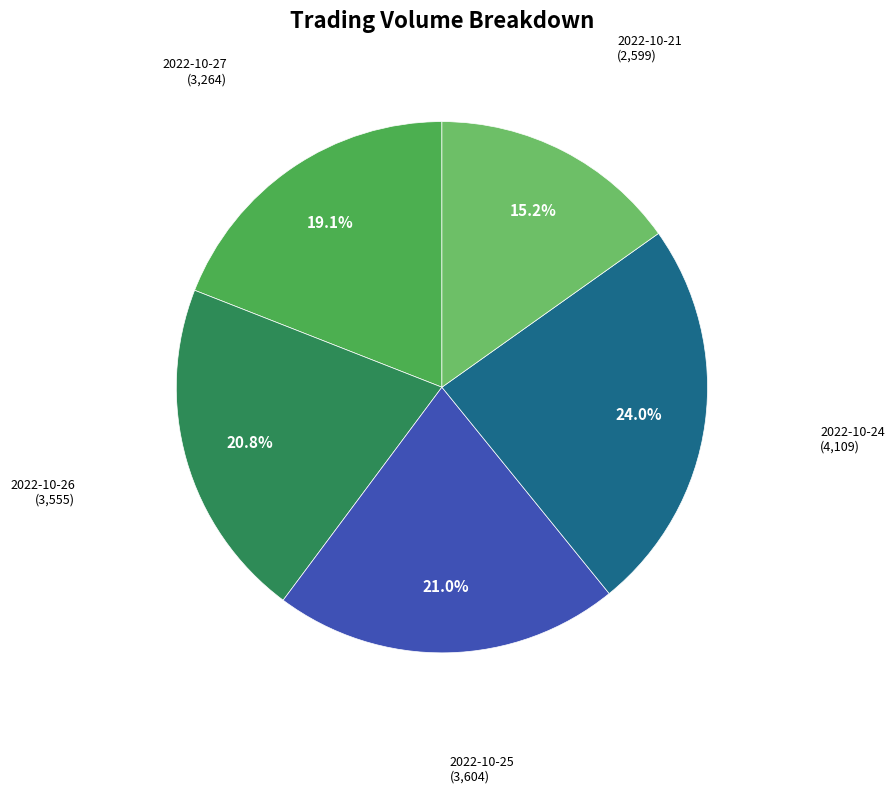

Count the number of slices in the pie.

5